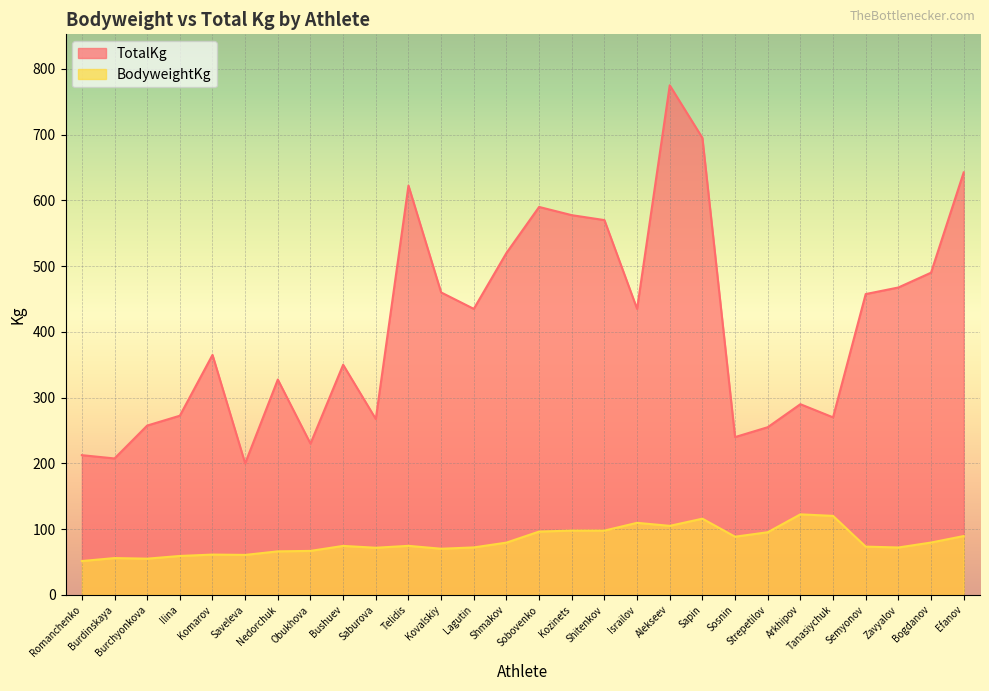

What is the difference between the maximum and second lowest values in the TotalKg series?

567.5